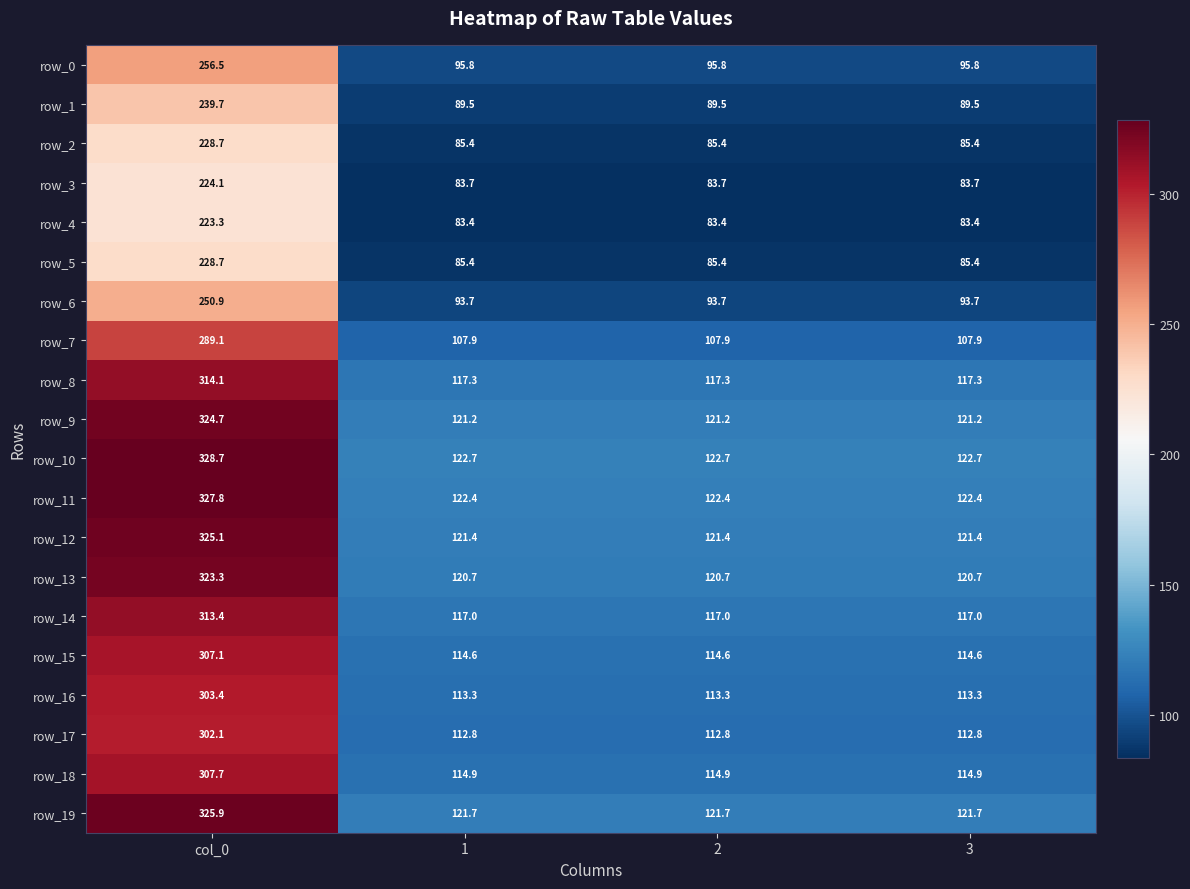

What is the maximum value for row_16?

303.4